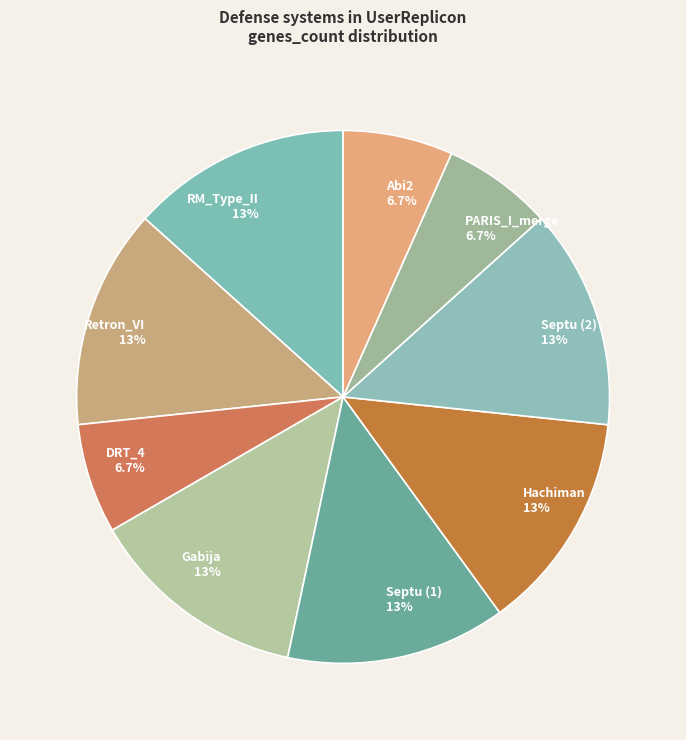

The Abi2 slice represents 1% of the pie. True or false?

False